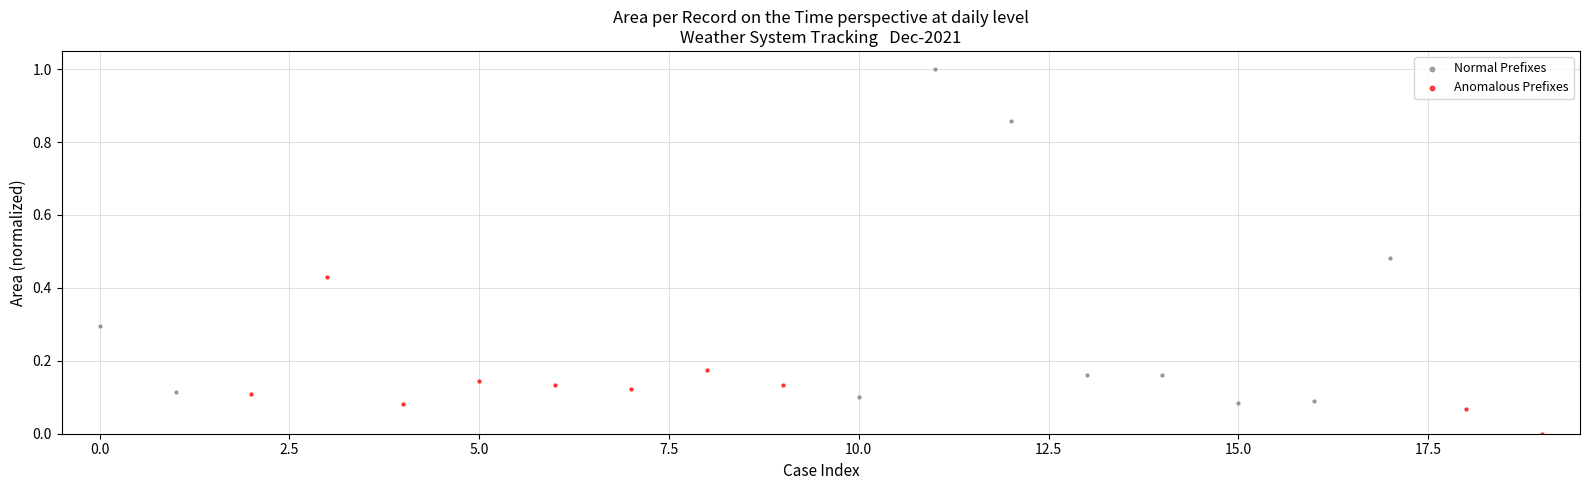

Which series has the widest spread of Y values?

Normal Prefixes